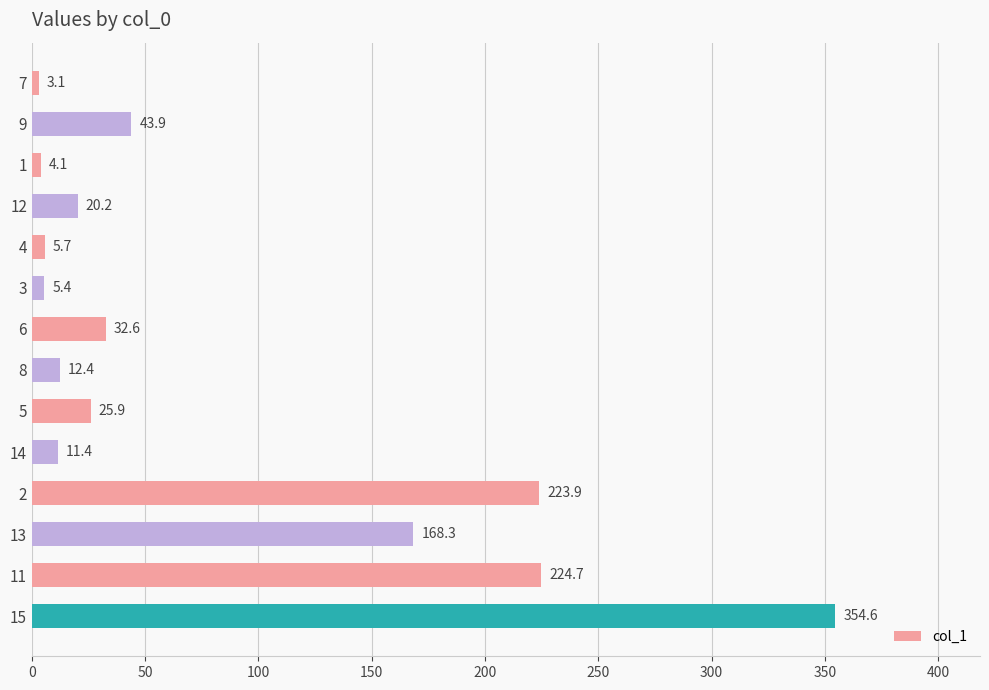

What is the greatest value displayed?

354.6